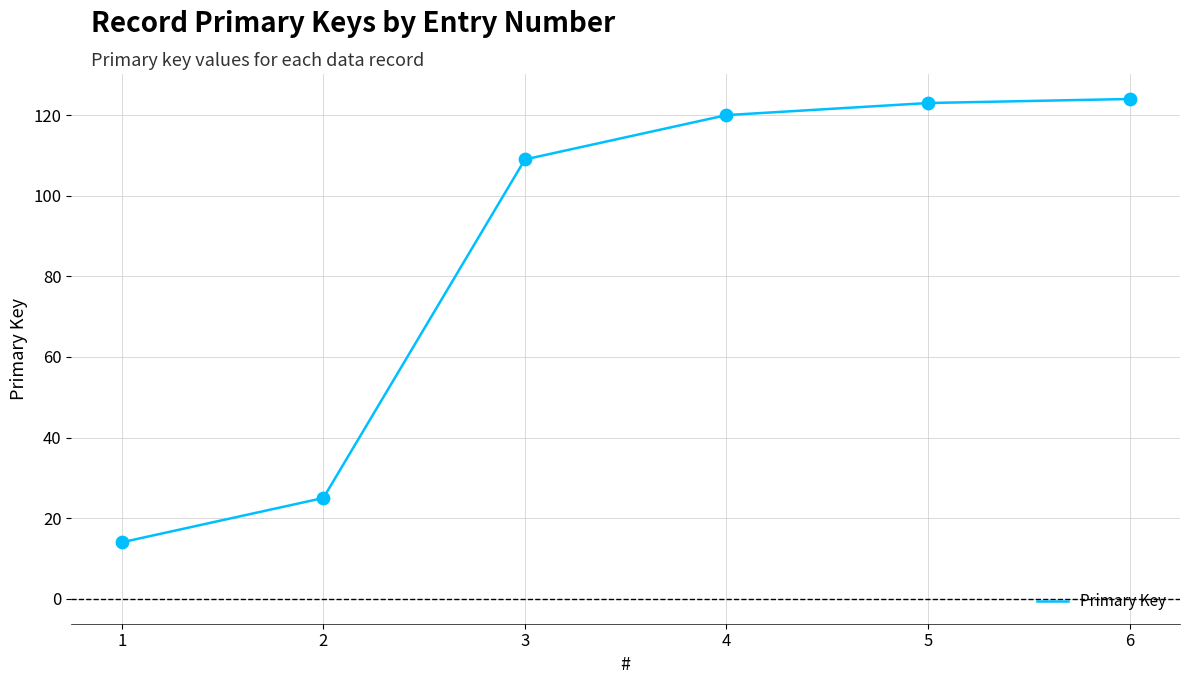

What is the ratio of the value at 1 to the value at 6?

0.1